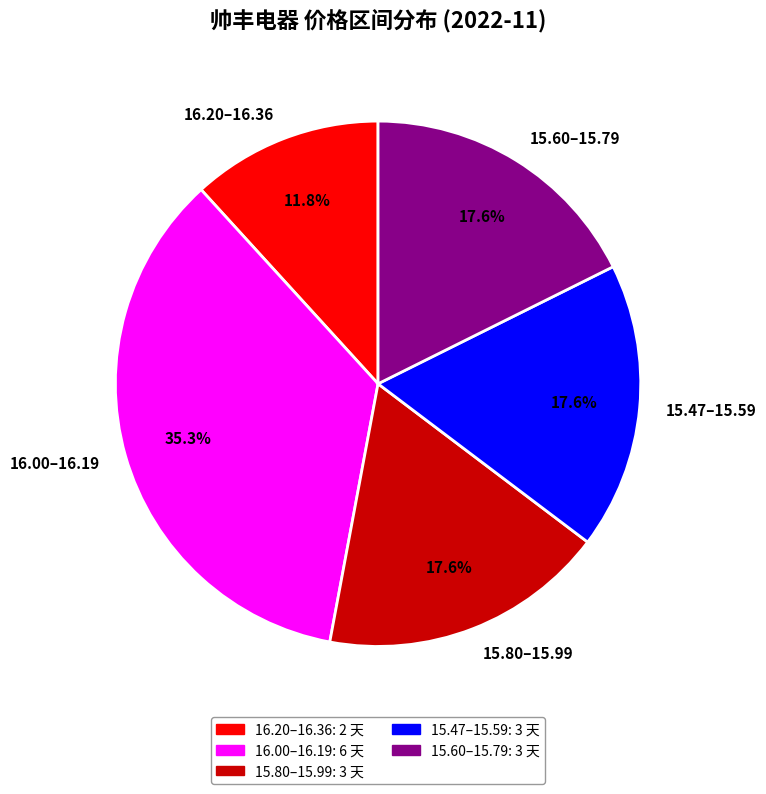

Is there any slice that represents more than half of the pie?

No